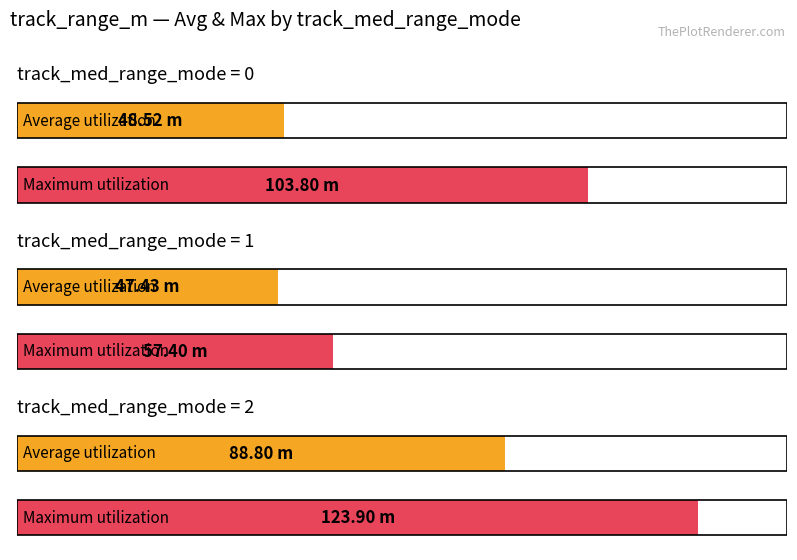

Between 0 and 2, which is larger?

2